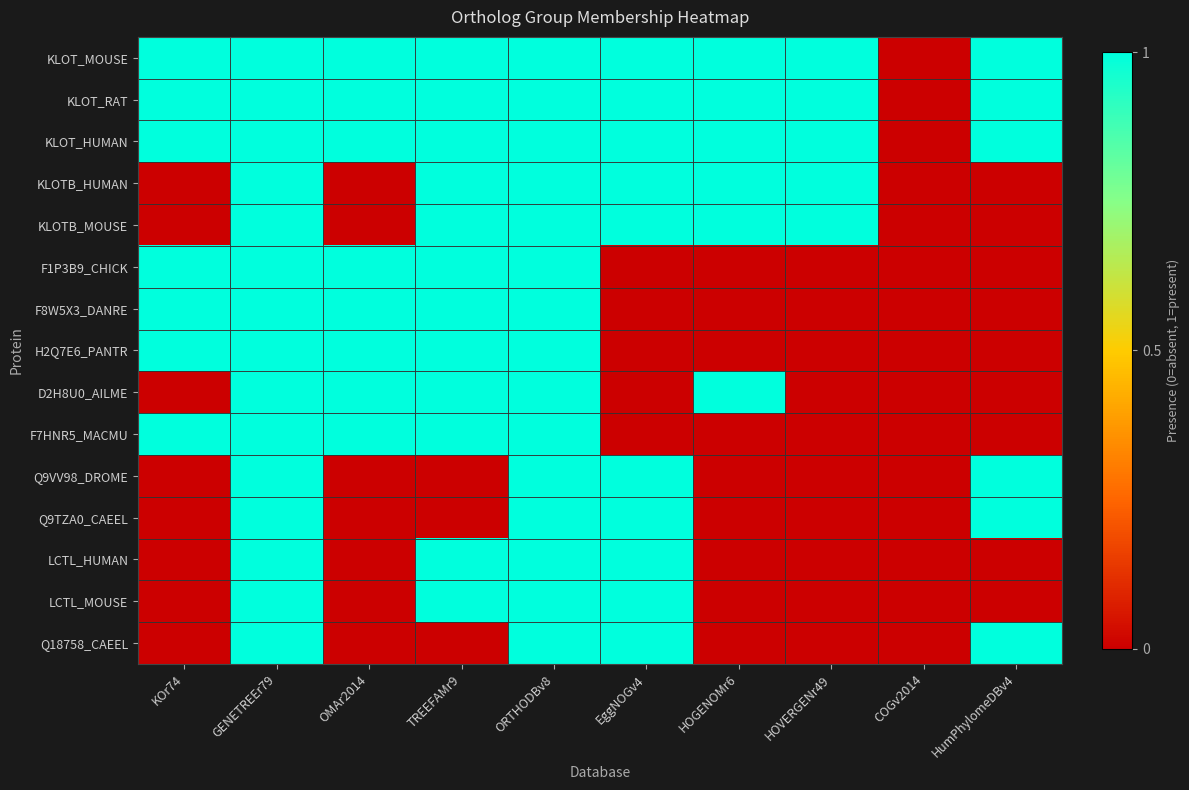

At how many categories does at least one series exceed 0?

9